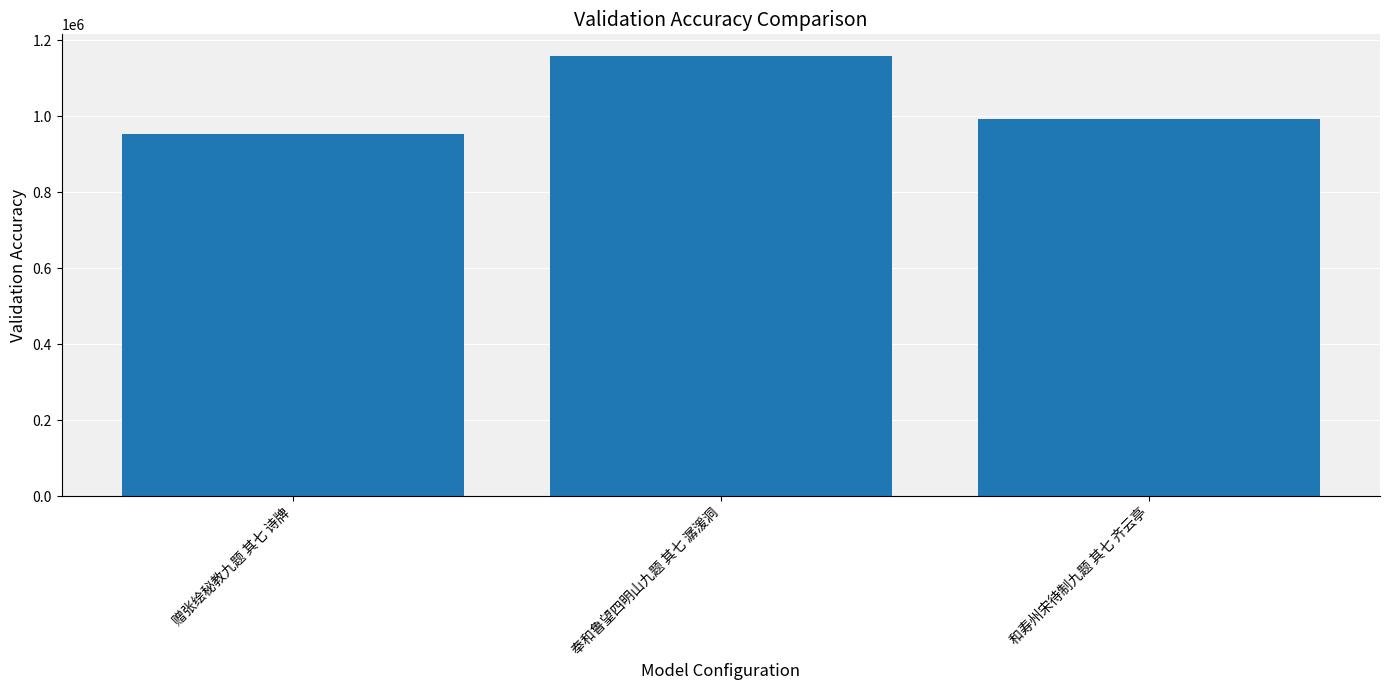

What is the greatest value displayed?

1158054